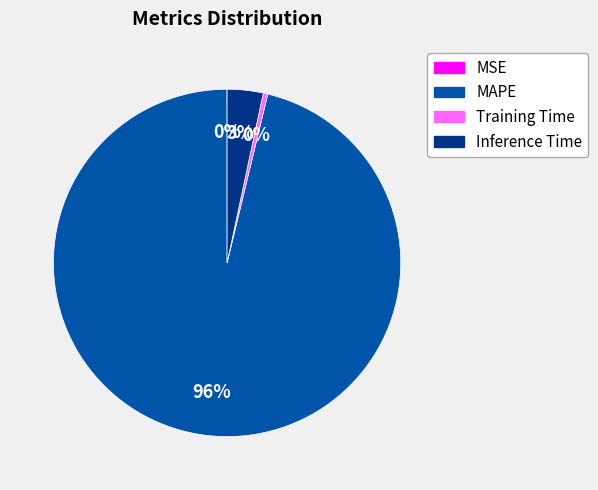

To the nearest percent, what is the average slice percentage?

25%